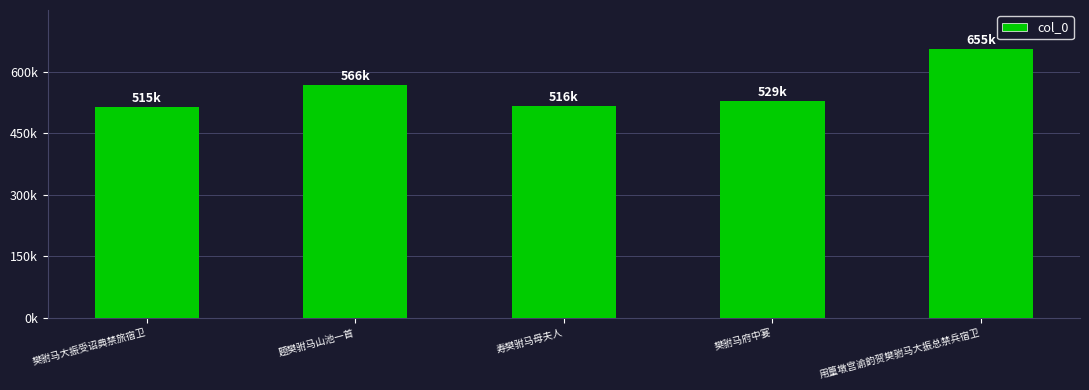

List the labels in order of value, largest first.

用篁墩宫谕韵贺樊驸马大振总禁兵宿卫, 题樊驸马山池一首, 樊驸马府中宴, 寿樊驸马母夫人, 樊驸马大振受诏典禁旅宿卫